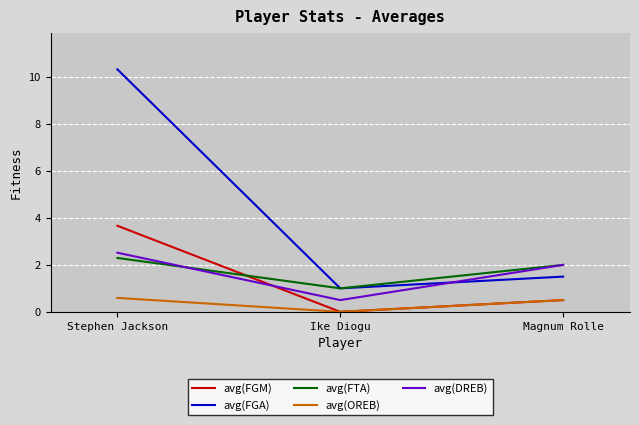

What position from the right is Ike Diogu?

2